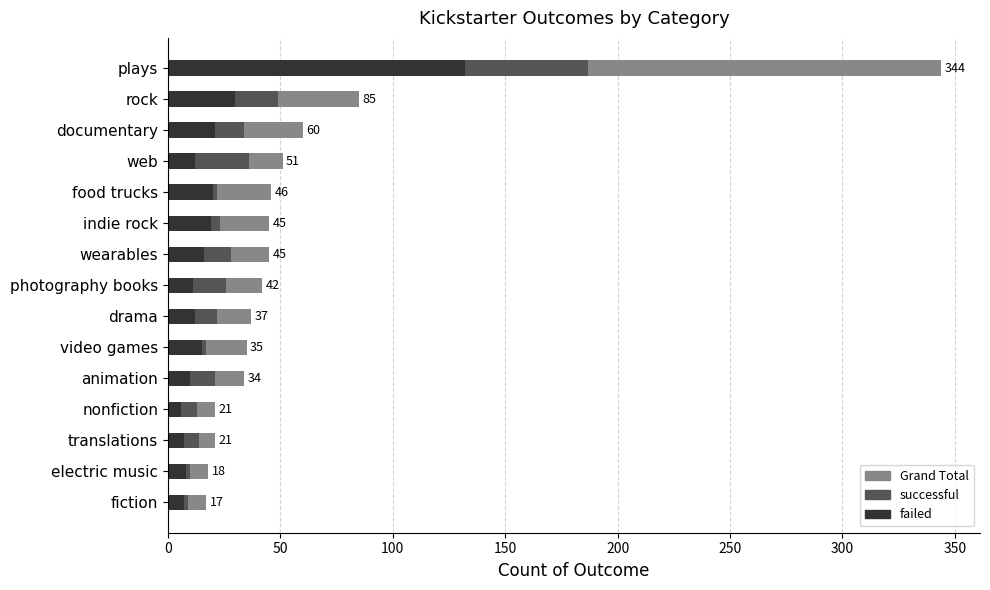

The successful series shows 15 at rock. True or false?

False